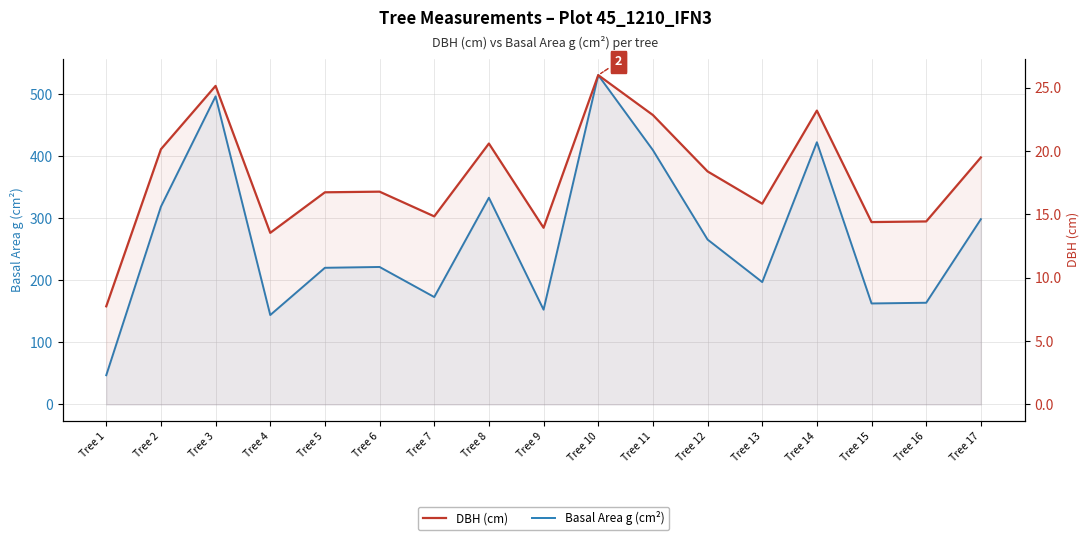

Reading left to right, transcribe all the data shown in this chart.

Basal Area g (cm²): Tree 1=47.2	Tree 2=318.9	Tree 3=496.8	Tree 4=144.2	Tree 5=220.3	Tree 6=221.7	Tree 7=173.2	Tree 8=333.3	Tree 9=152.8	Tree 10=530.9	Tree 11=410.1	Tree 12=265.9	Tree 13=197.3	Tree 14=422.7	Tree 15=162.9	Tree 16=164.0	Tree 17=298.6
DBH (cm): Tree 1=7.8	Tree 2=20.1	Tree 3=25.1	Tree 4=13.6	Tree 5=16.8	Tree 6=16.8	Tree 7=14.8	Tree 8=20.6	Tree 9=13.9	Tree 10=26.0	Tree 11=22.9	Tree 12=18.4	Tree 13=15.8	Tree 14=23.2	Tree 15=14.4	Tree 16=14.4	Tree 17=19.5